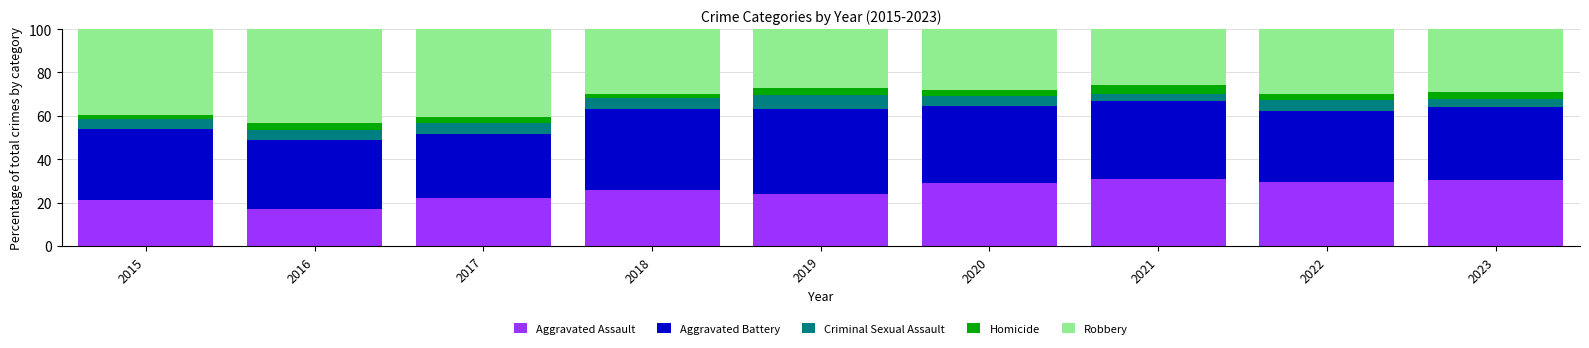

Are the bars grouped side by side (vs. stacked)?

No